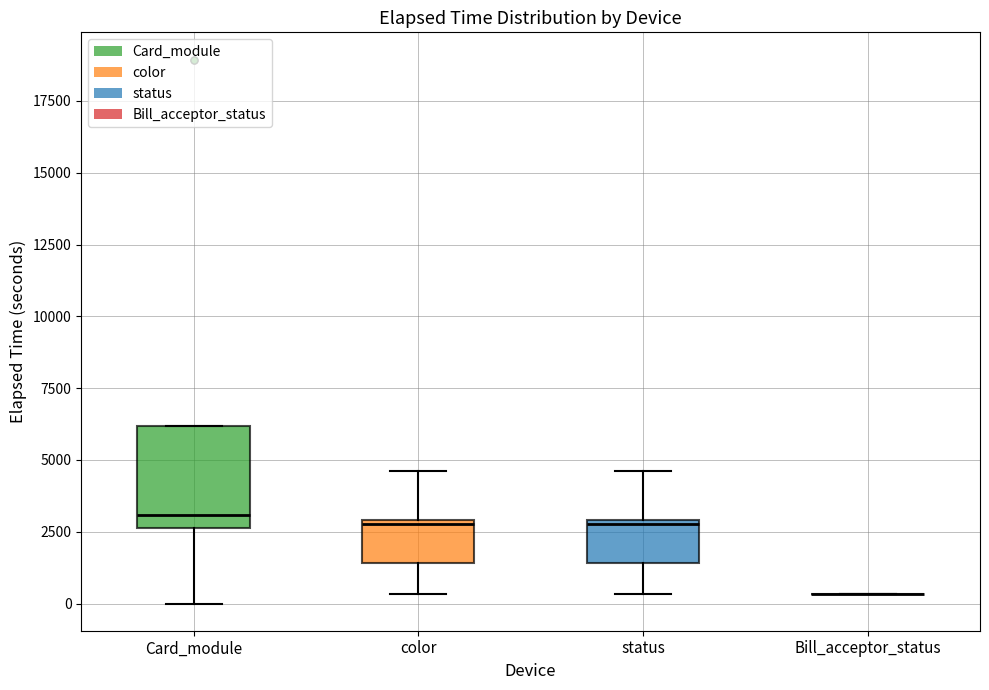

Reading left to right, transcribe this box plot: for each box, give where its median line is, the range the box spans, and where its two whiskers end, as read against the y-axis. The values are not printed on the chart, so give them approximately, as read against the axis.

Card_module: median 3000, box 2500 to 6000, whiskers 0 to 6000
color: median 3000, box 1500 to 3000, whiskers 500 to 4500
status: median 3000, box 1500 to 3000, whiskers 500 to 4500
Bill_acceptor_status: box collapsed to a line at 500, whiskers 500 to 500